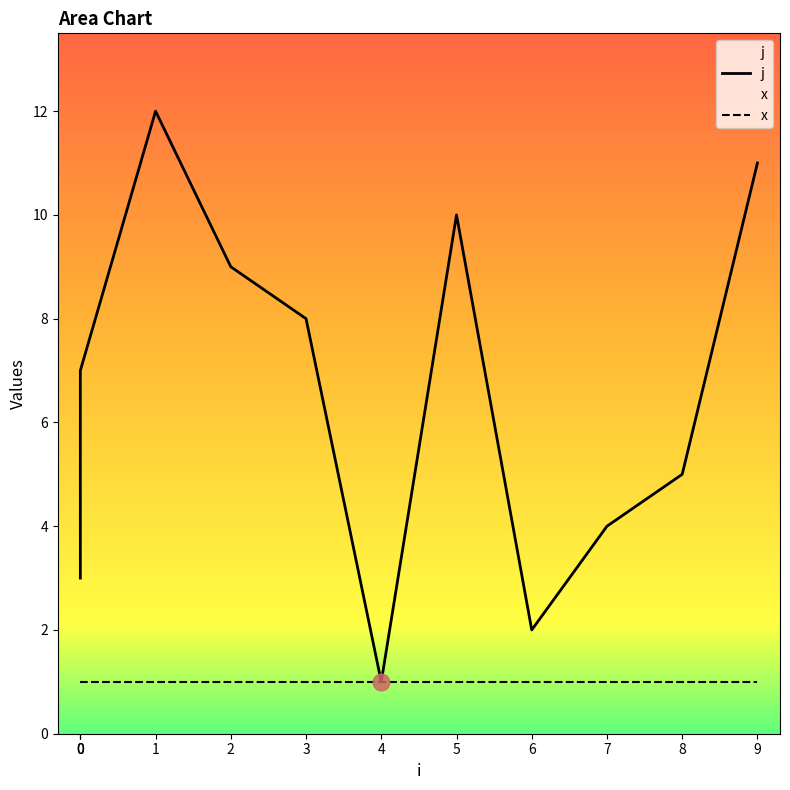

Which series has the widest spread of values?

j